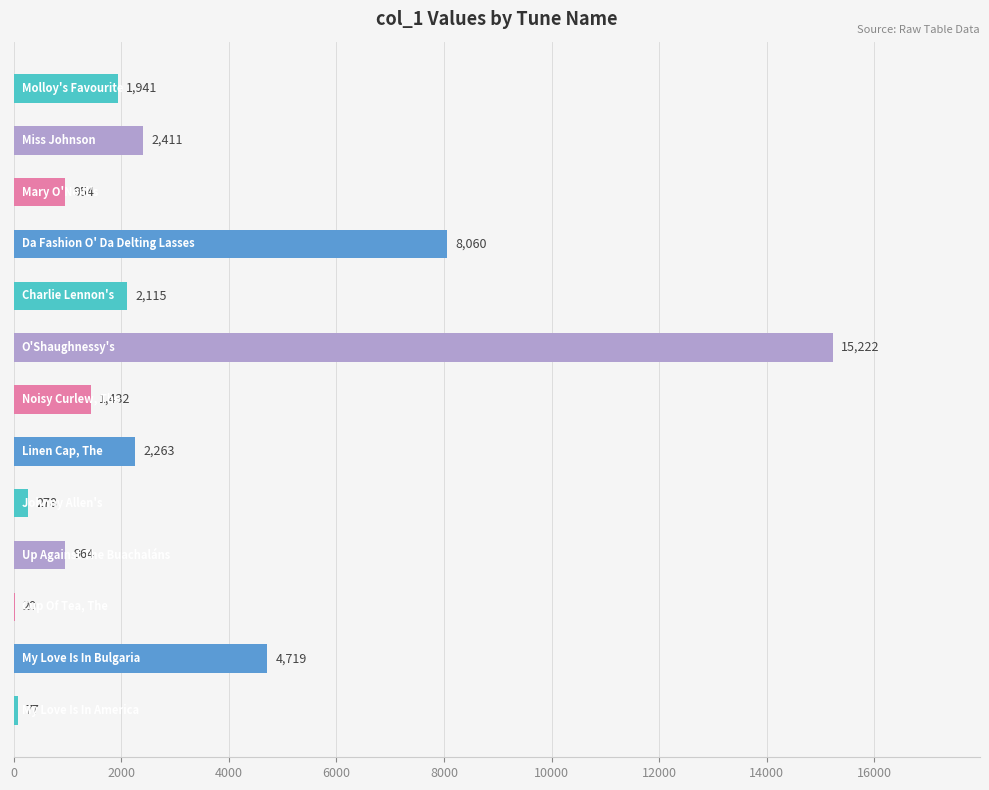

What is the sum of all values?

40456